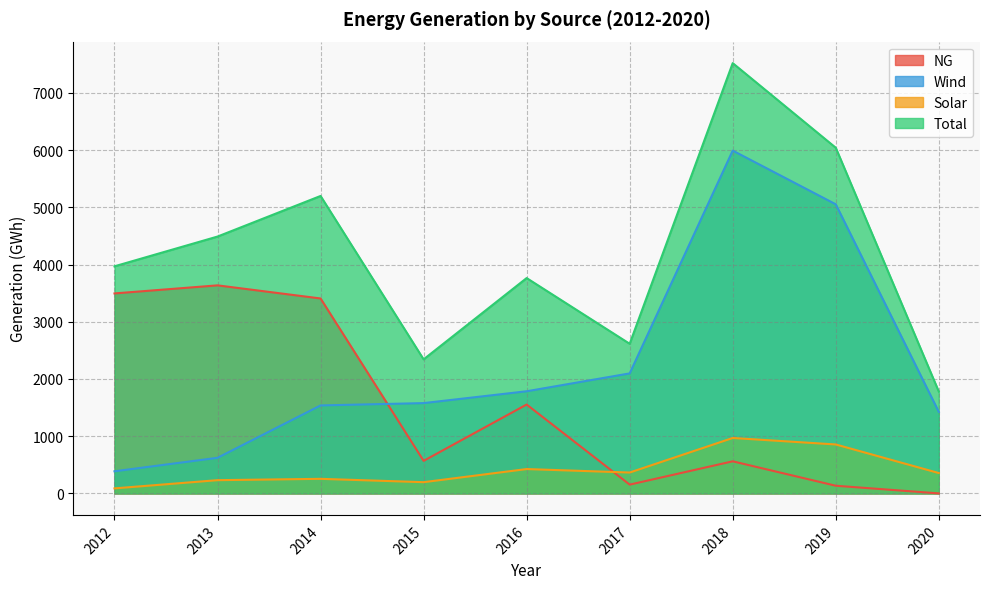

The value of Total at 2014 is 5199.8. True or false?

True